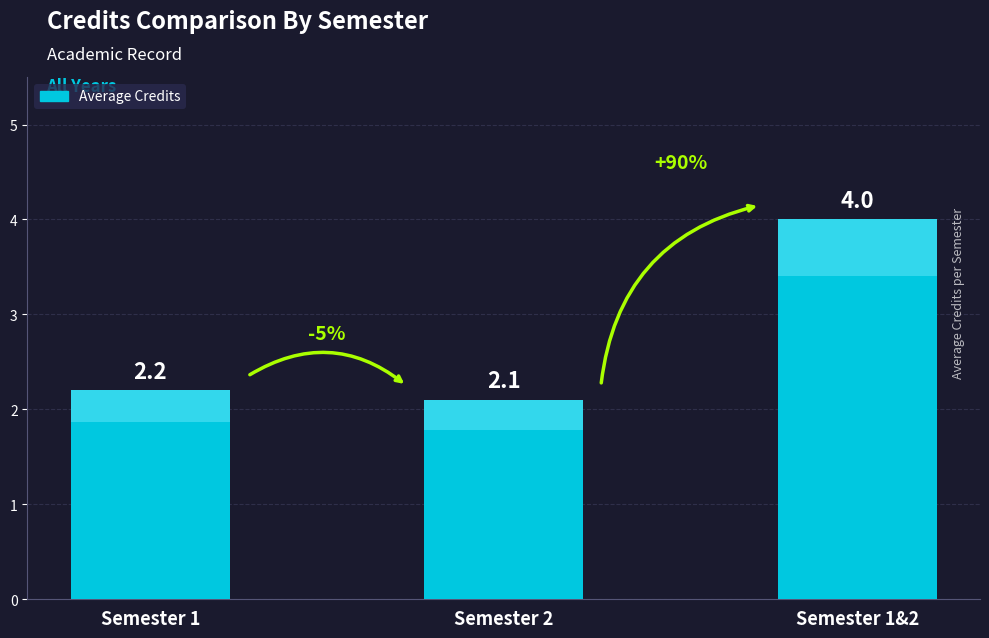

What is the label of the 1st bar from the left?

Semester 1